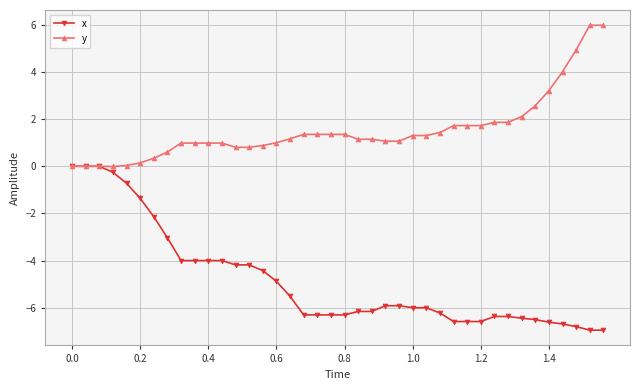

Which series has the largest total across all categories?

y